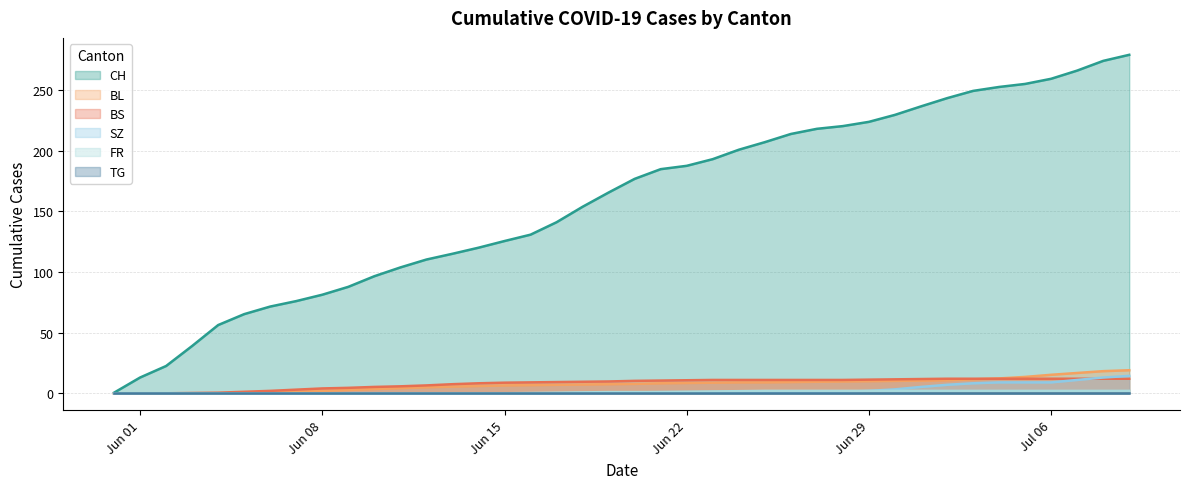

True or false: SZ and FR cross at least once.

False